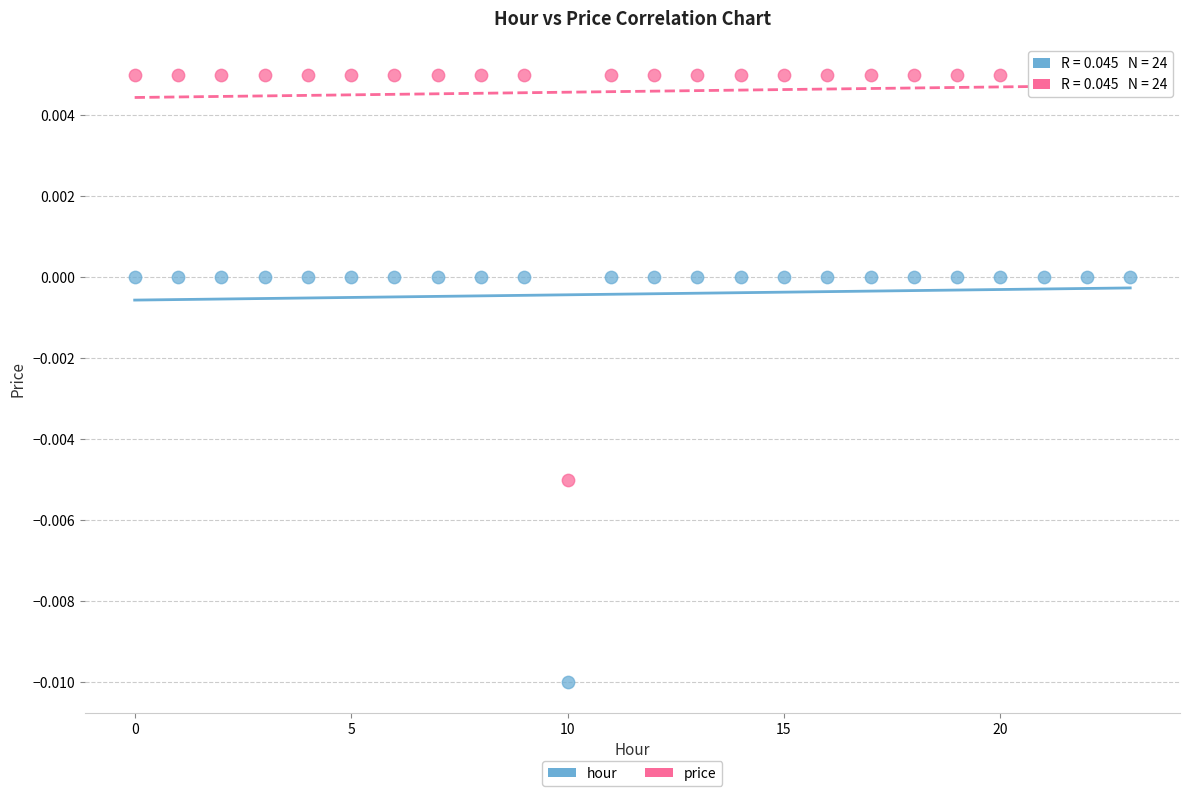

Which series contains the lowest Y value?

hour